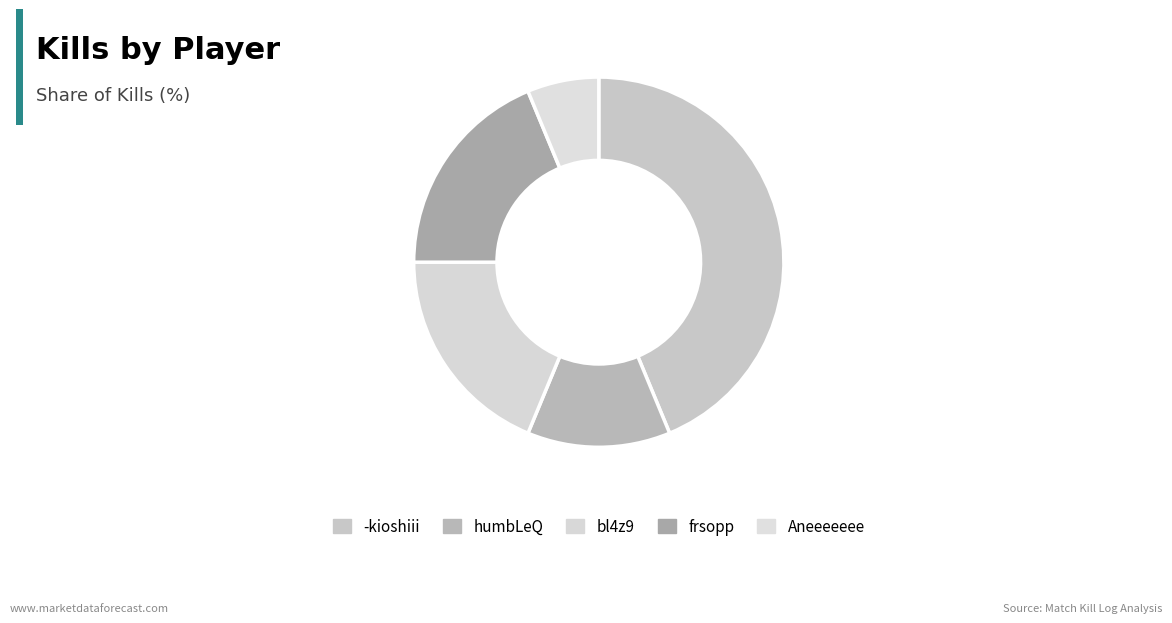

What portion of the pie excludes frsopp?

81.2%